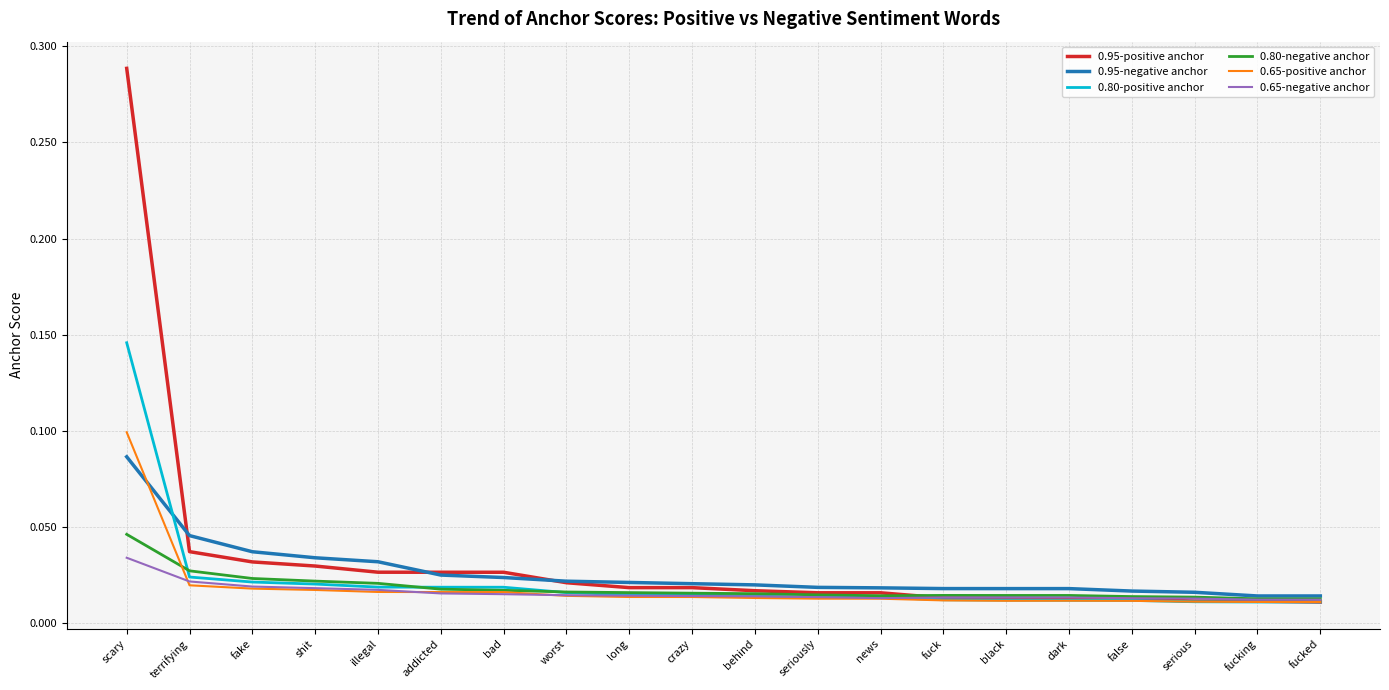

Which series changed the most between scary and false?

0.95-positive anchor